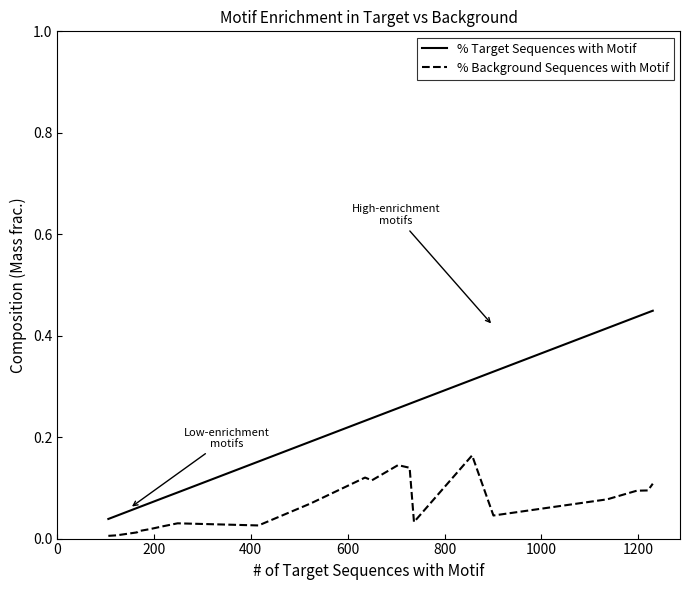

Which series has the widest spread of values?

% Target Sequences with Motif